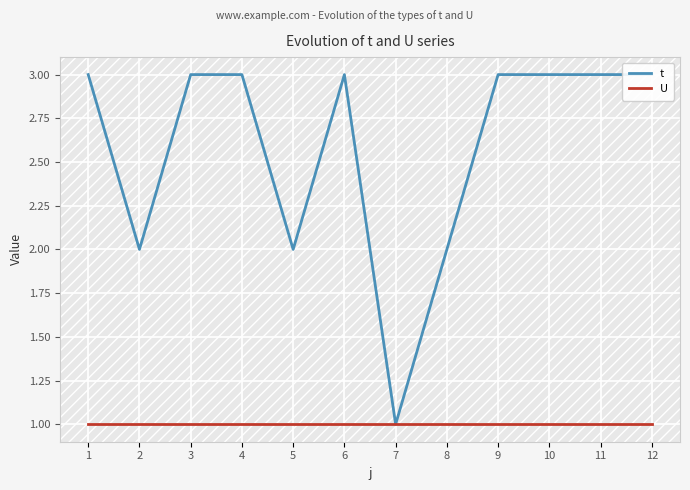

Reading right to left, list all the values displayed in this chart.

t: 3	3	3	3	2	1	3	2	3	3	2	3
U: 1	1	1	1	1	1	1	1	1	1	1	1